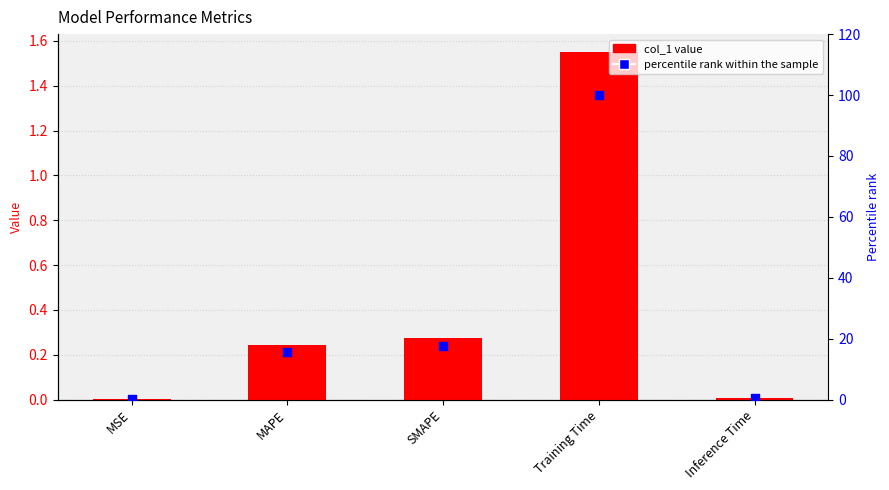

What is the total value across all series at MAPE?

15.8